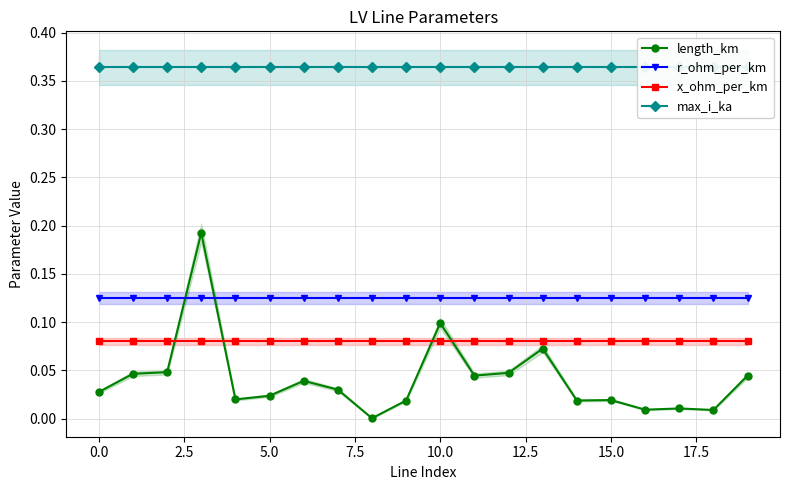

True or false: x_ohm_per_km and r_ohm_per_km cross at least once.

False